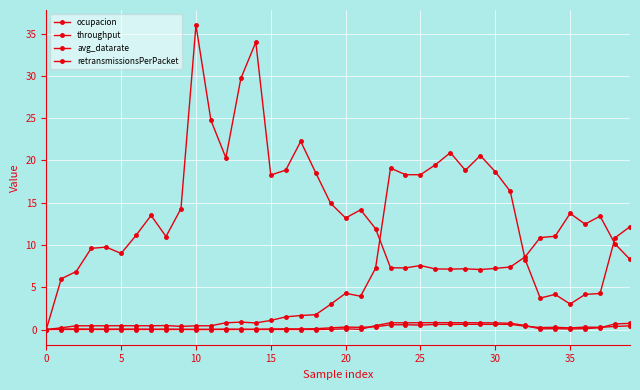

True or false: retransmissionsPerPacket and avg_datarate cross at least once.

False